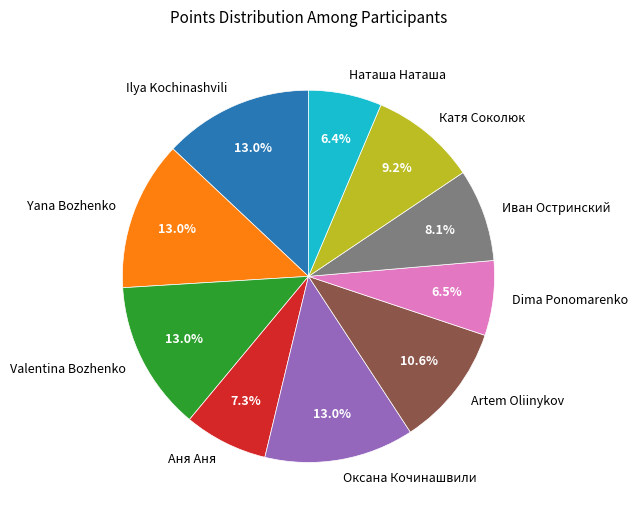

What portion of the pie excludes Оксана Кочинашвили?

87.0%